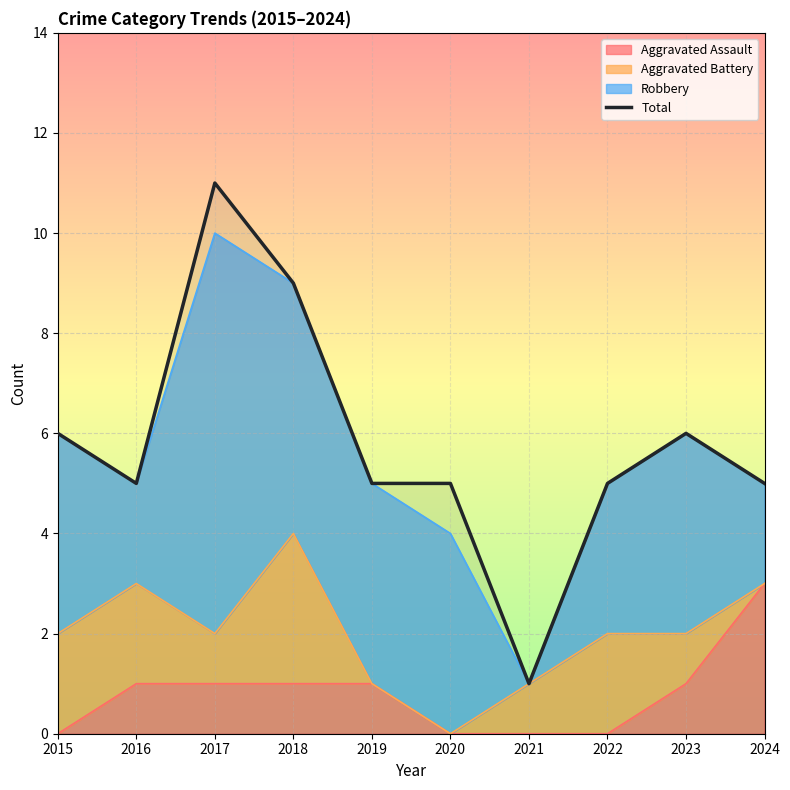

How many values exceed 5?

4